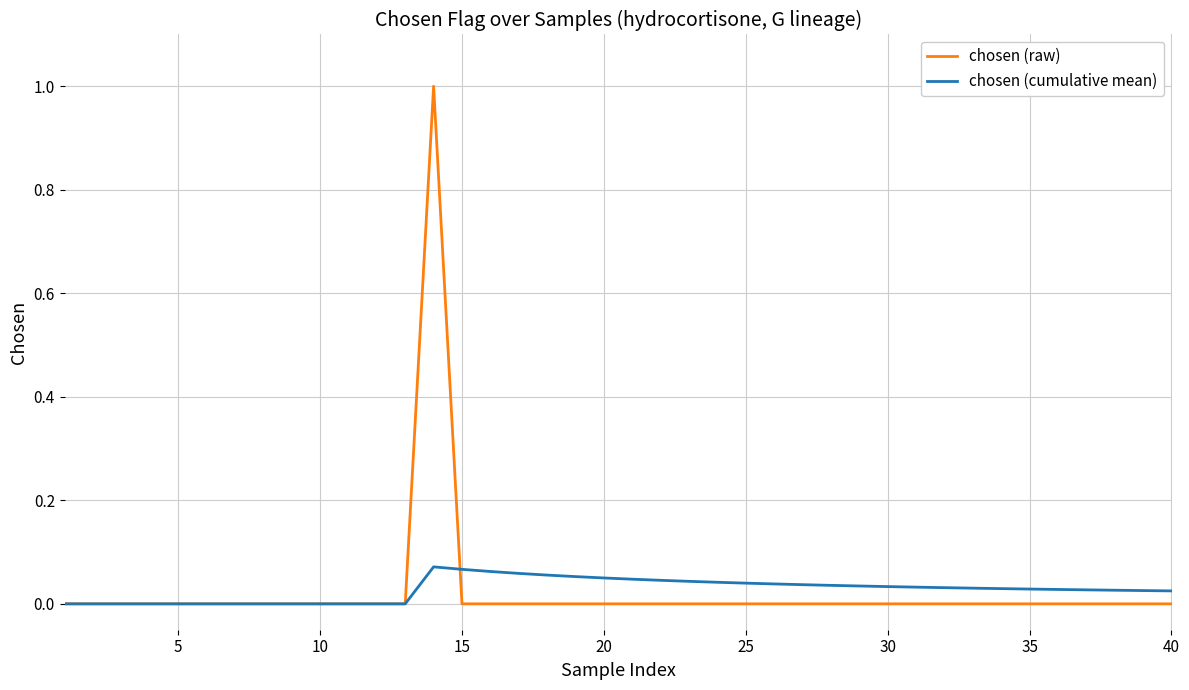

List the series in order of their peak value, lowest first.

chosen (cumulative mean), chosen (raw)